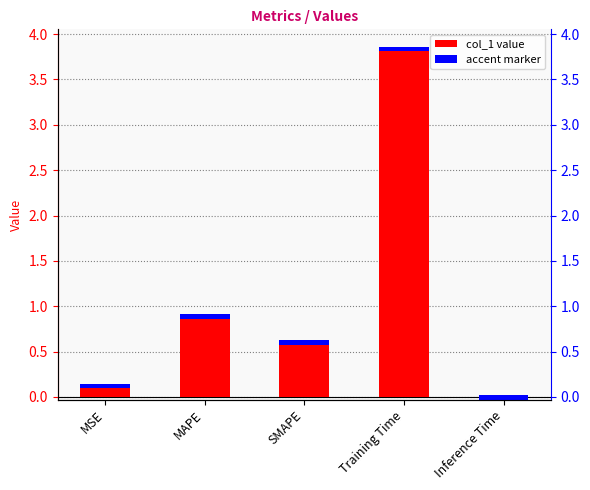

Reading left to right, extract all data points from this chart.

MSE=0.1	MAPE=0.9	SMAPE=0.6	Training Time=3.9	Inference Time=0.0